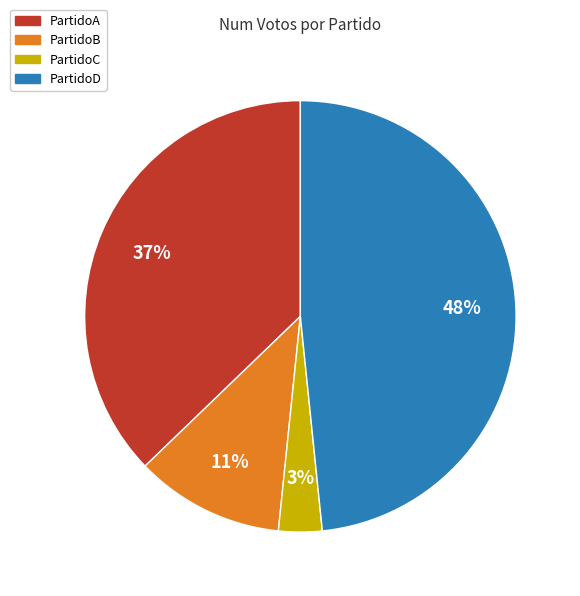

Is PartidoC the majority of the pie?

No